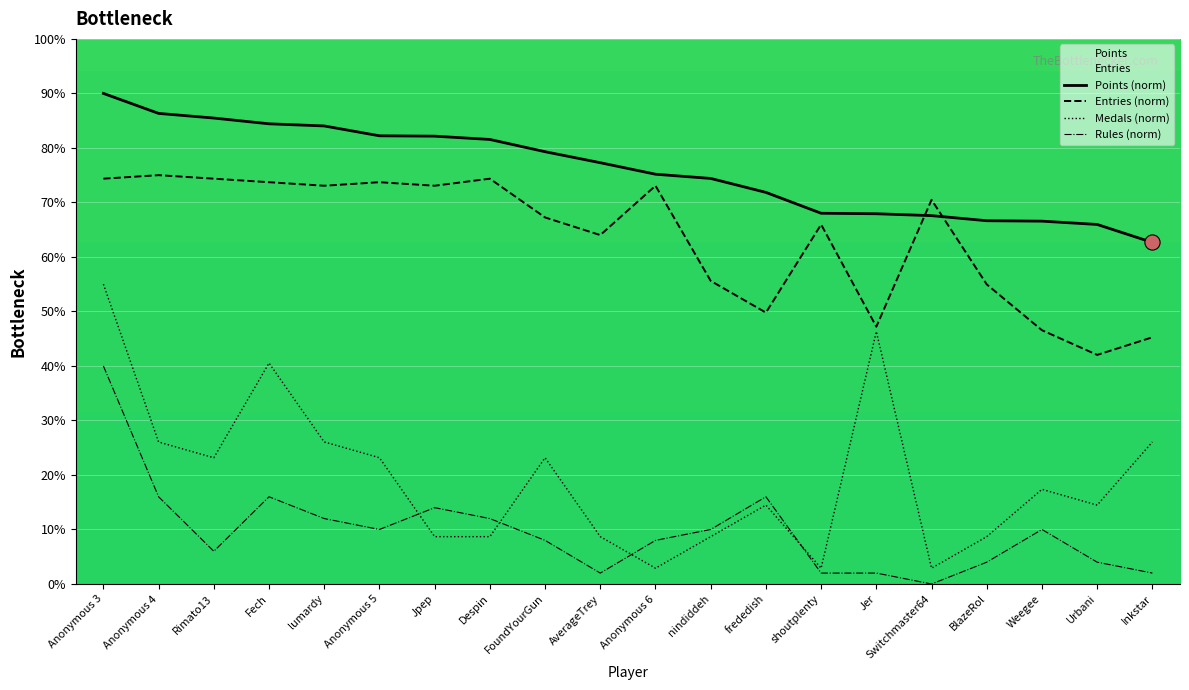

Is the value of Entries at Jer greater than the value of Medals at Switchmaster64?

Yes